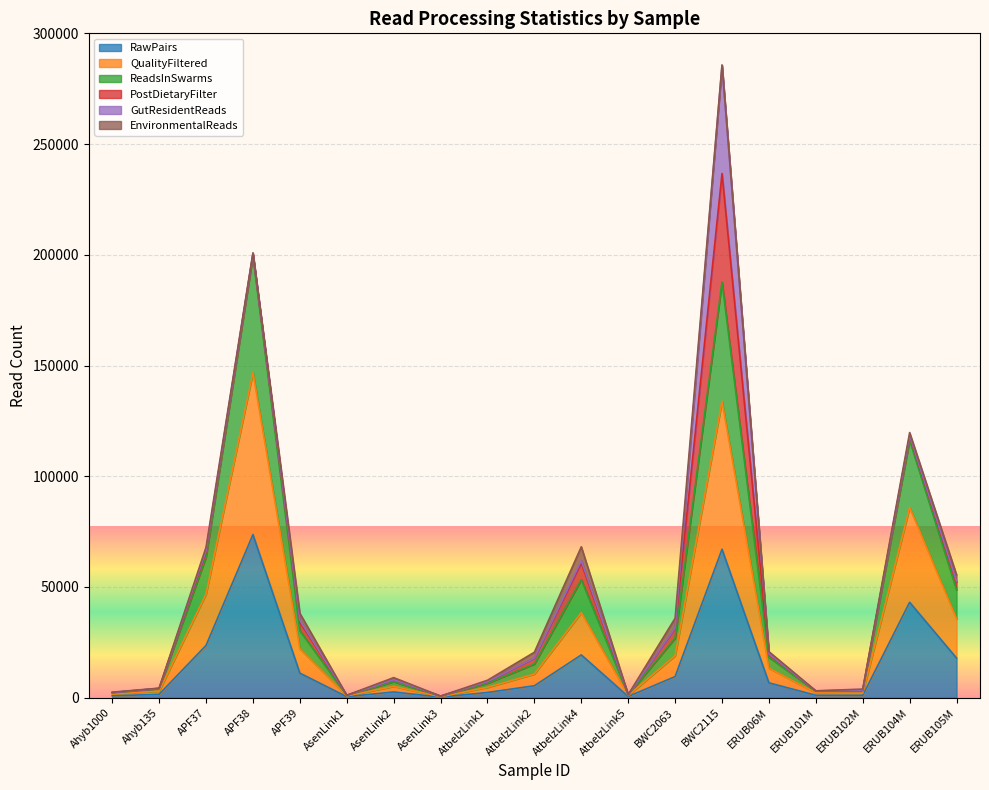

What is the sum of all RawPairs values?

288078